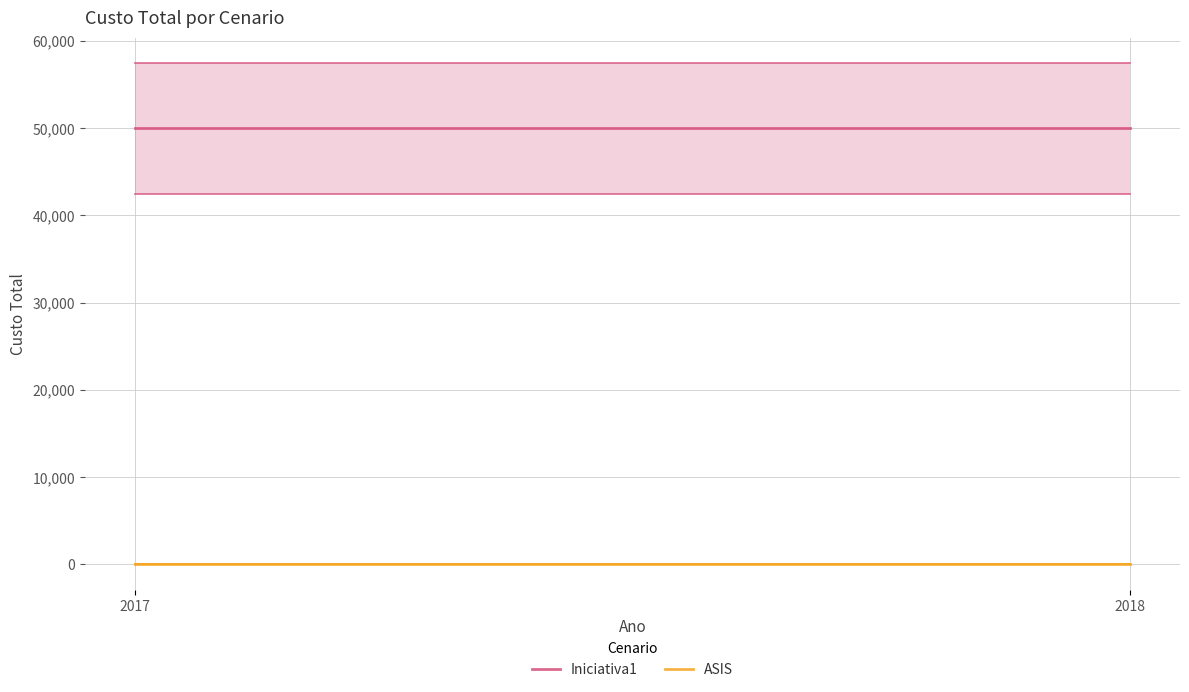

What is the value of the Iniciativa1 point at the 1st from the left?

50000